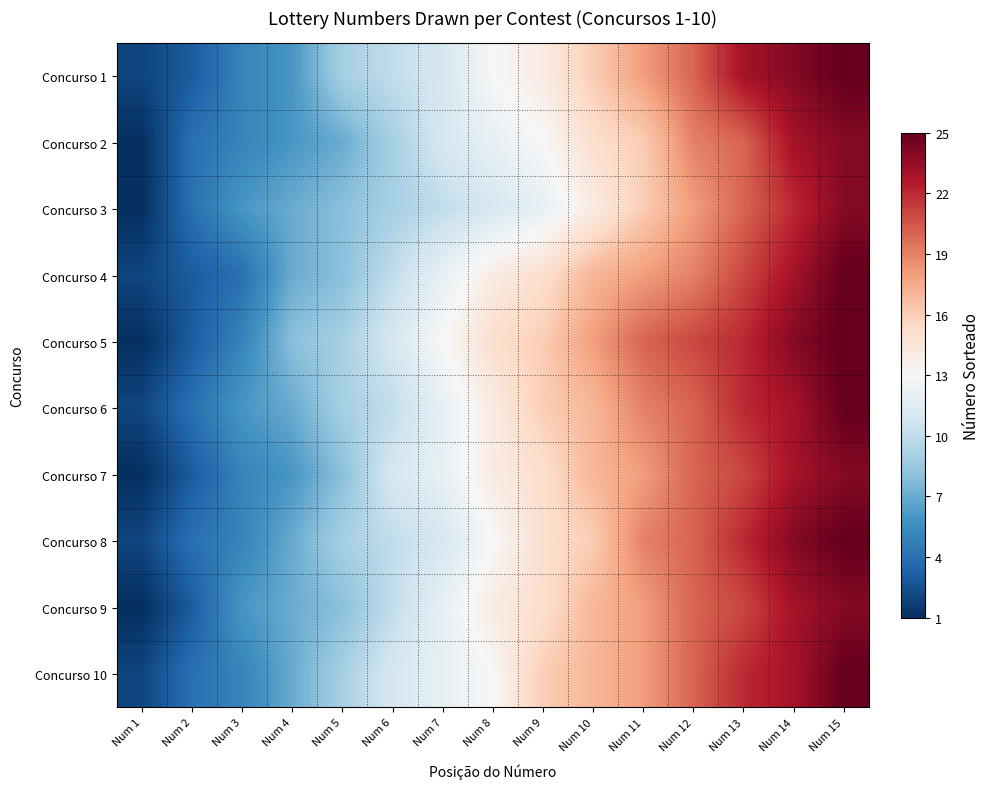

What is the total value across all series at Num 6?

101